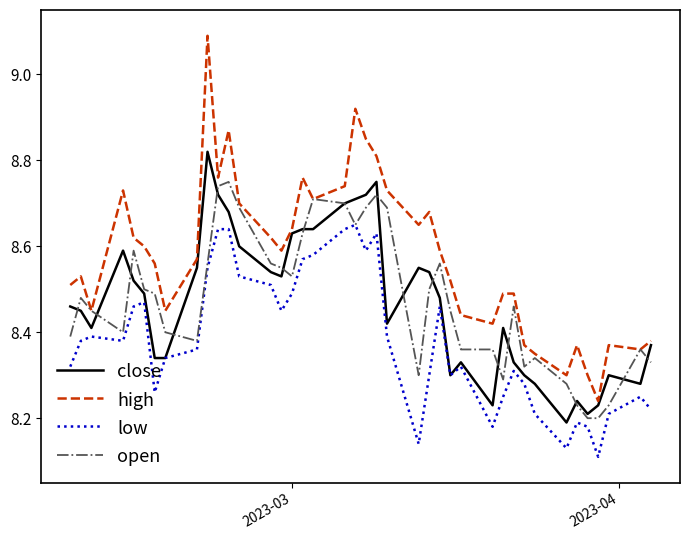

Does the chart have visible grid lines?

No